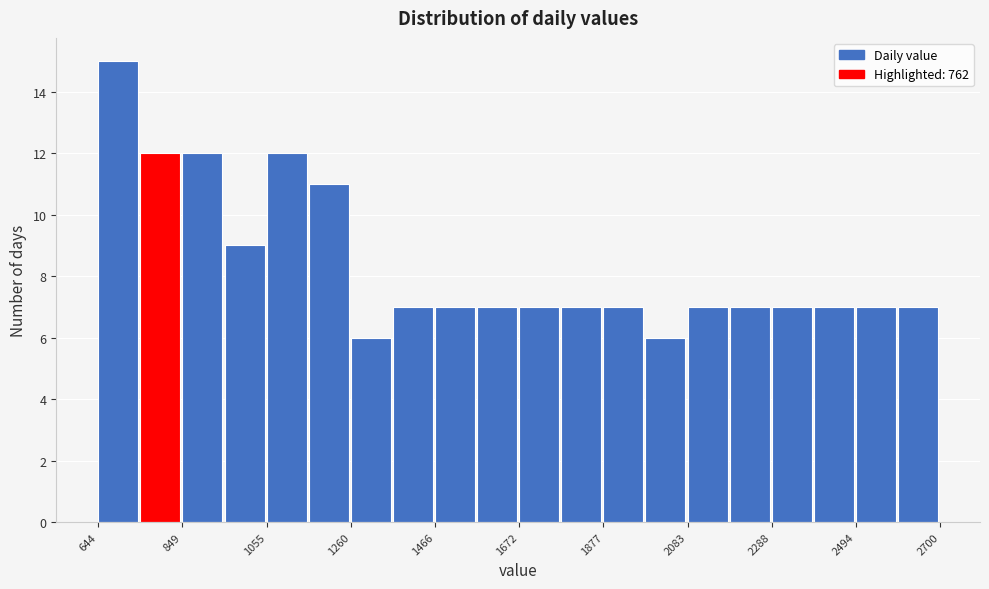

Read against the x-axis, roughly where is the centre of the tallest bar?

700